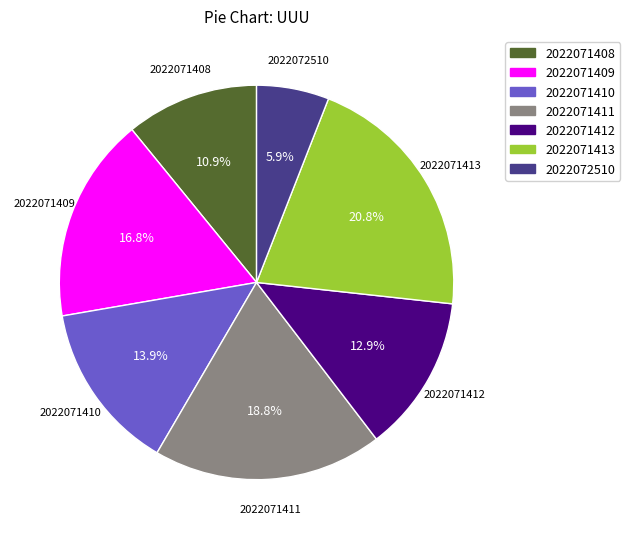

True or false: 2022072510 accounts for 1% of the total.

False